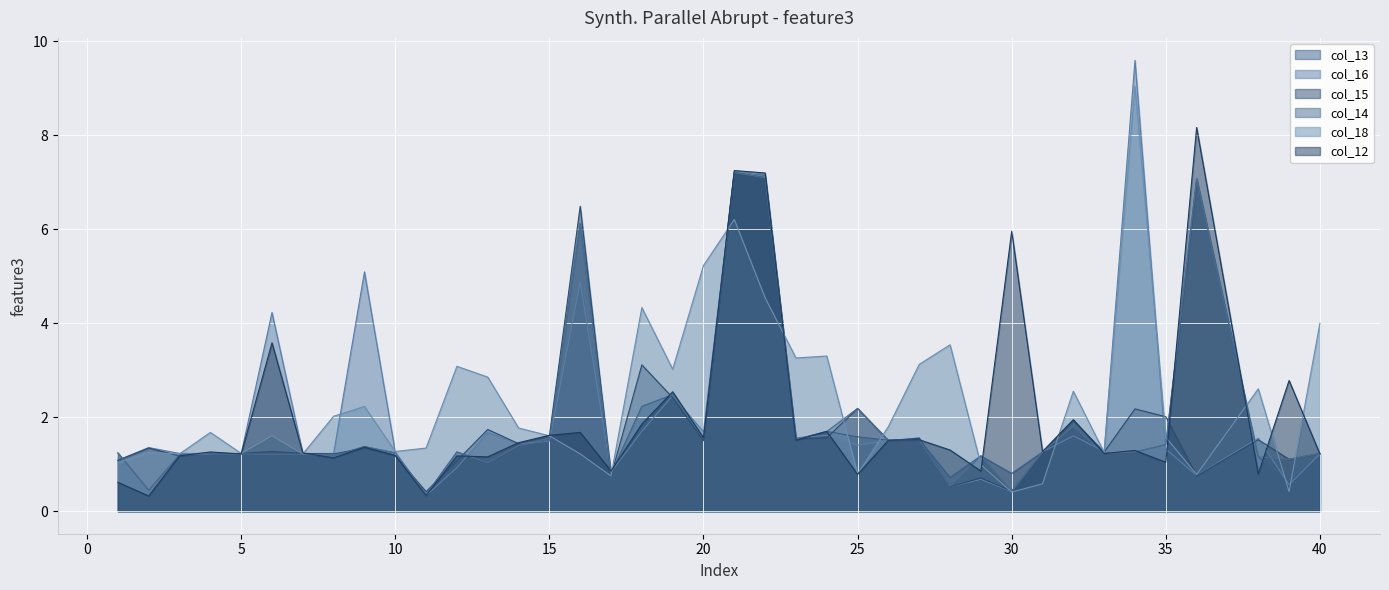

How many interior local valleys does the col_18 series have?

12